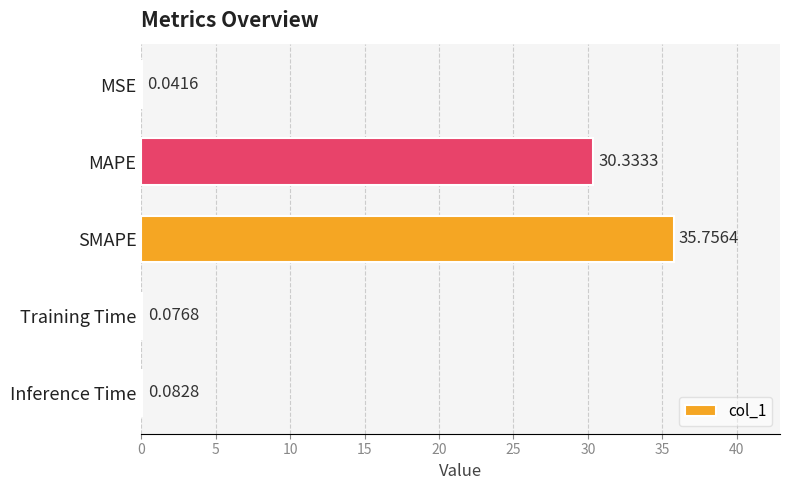

What is the change in value from MSE to SMAPE?

+35.7